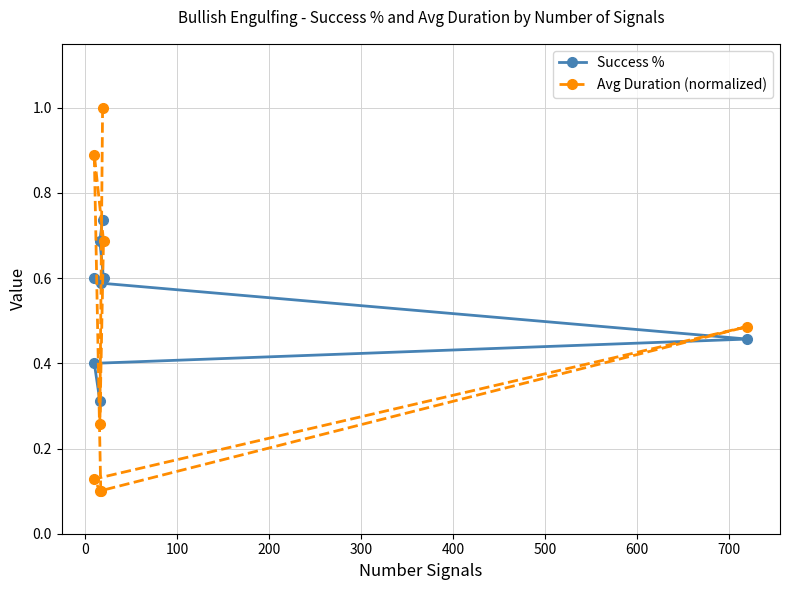

How many intersections are there between Avg Duration (normalized) and Success %?

5